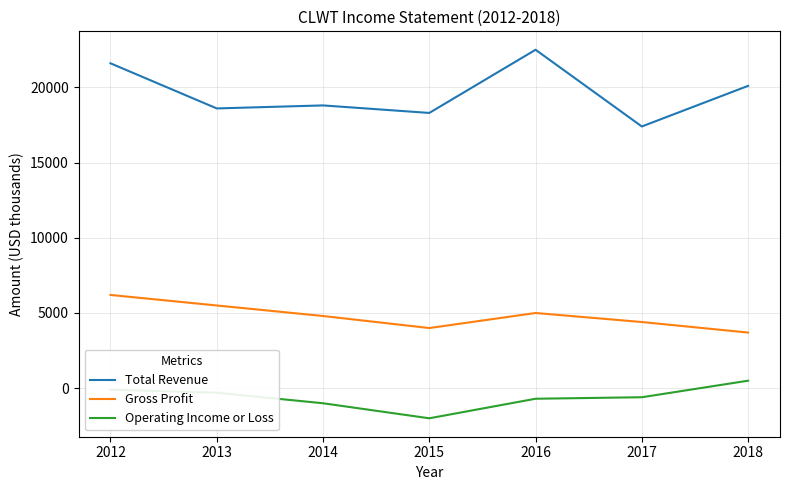

Which series has the largest range (max minus min)?

Total Revenue